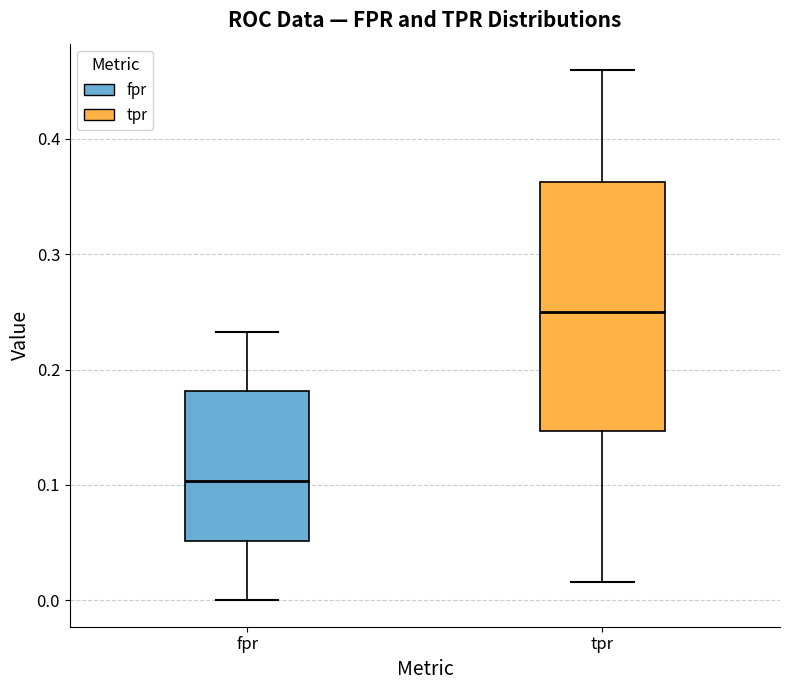

Which box's median line is the highest?

tpr